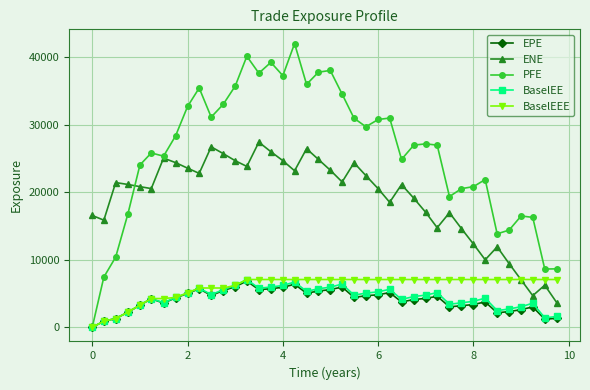

What is the value of the BaselEE point at the 24th from the left?

5057.6